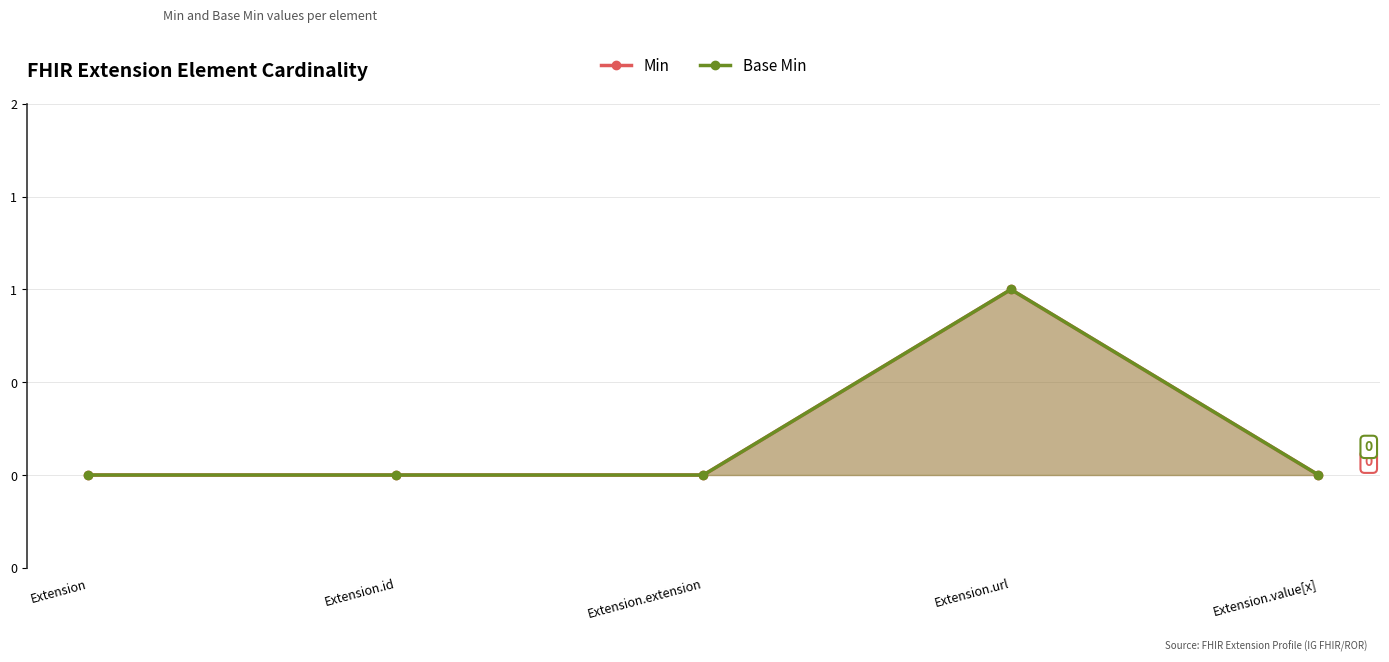

How many categories are shown in the chart?

5